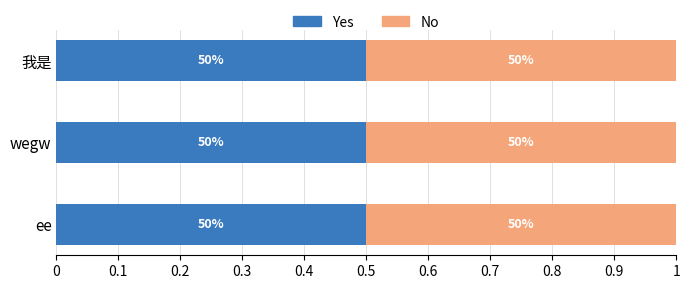

Which series has the largest range (max minus min)?

Yes